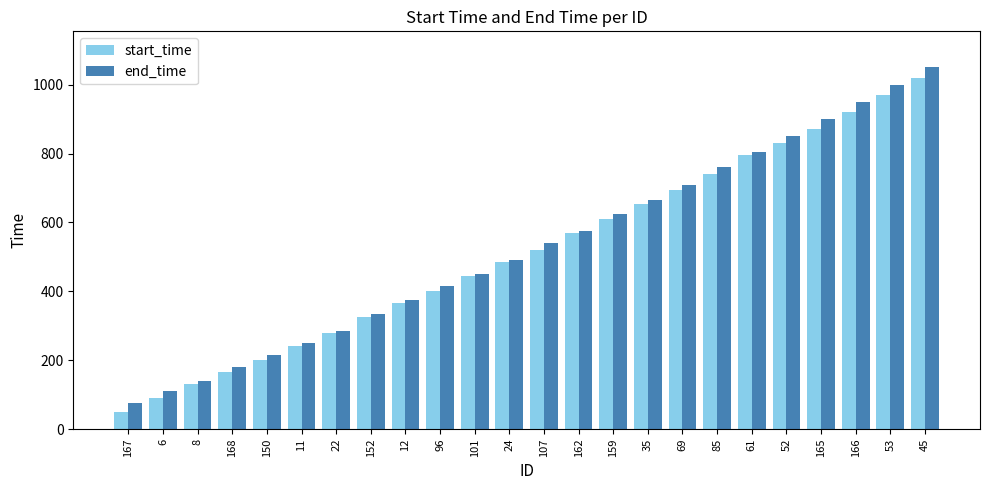

How many data points in start_time are less than 520?

12